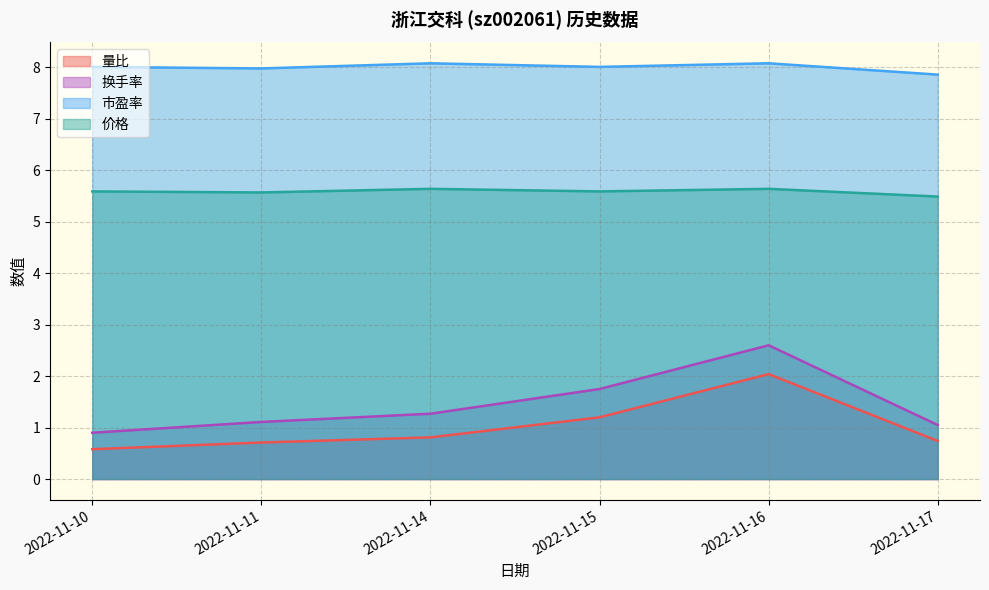

What is the difference between the 量比 values at 2022-11-11 and 2022-11-10?

0.1